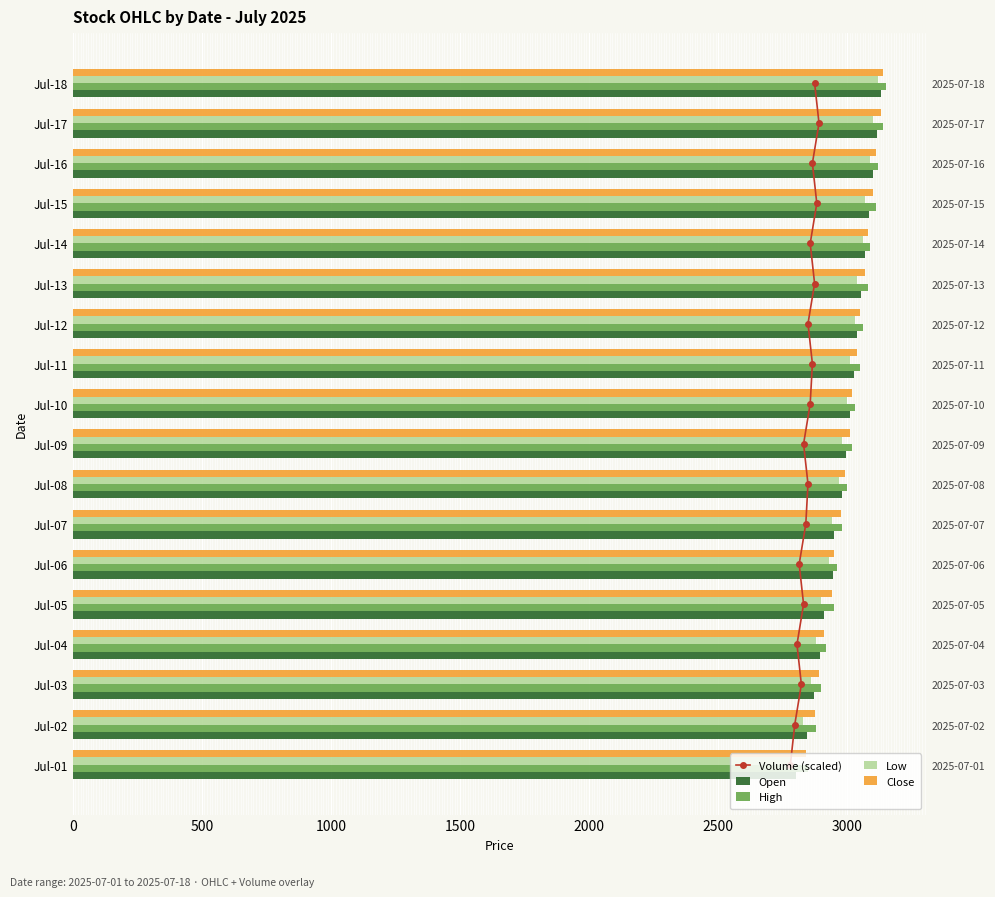

The Volume (scaled) series shows 1 at 1000. True or false?

False